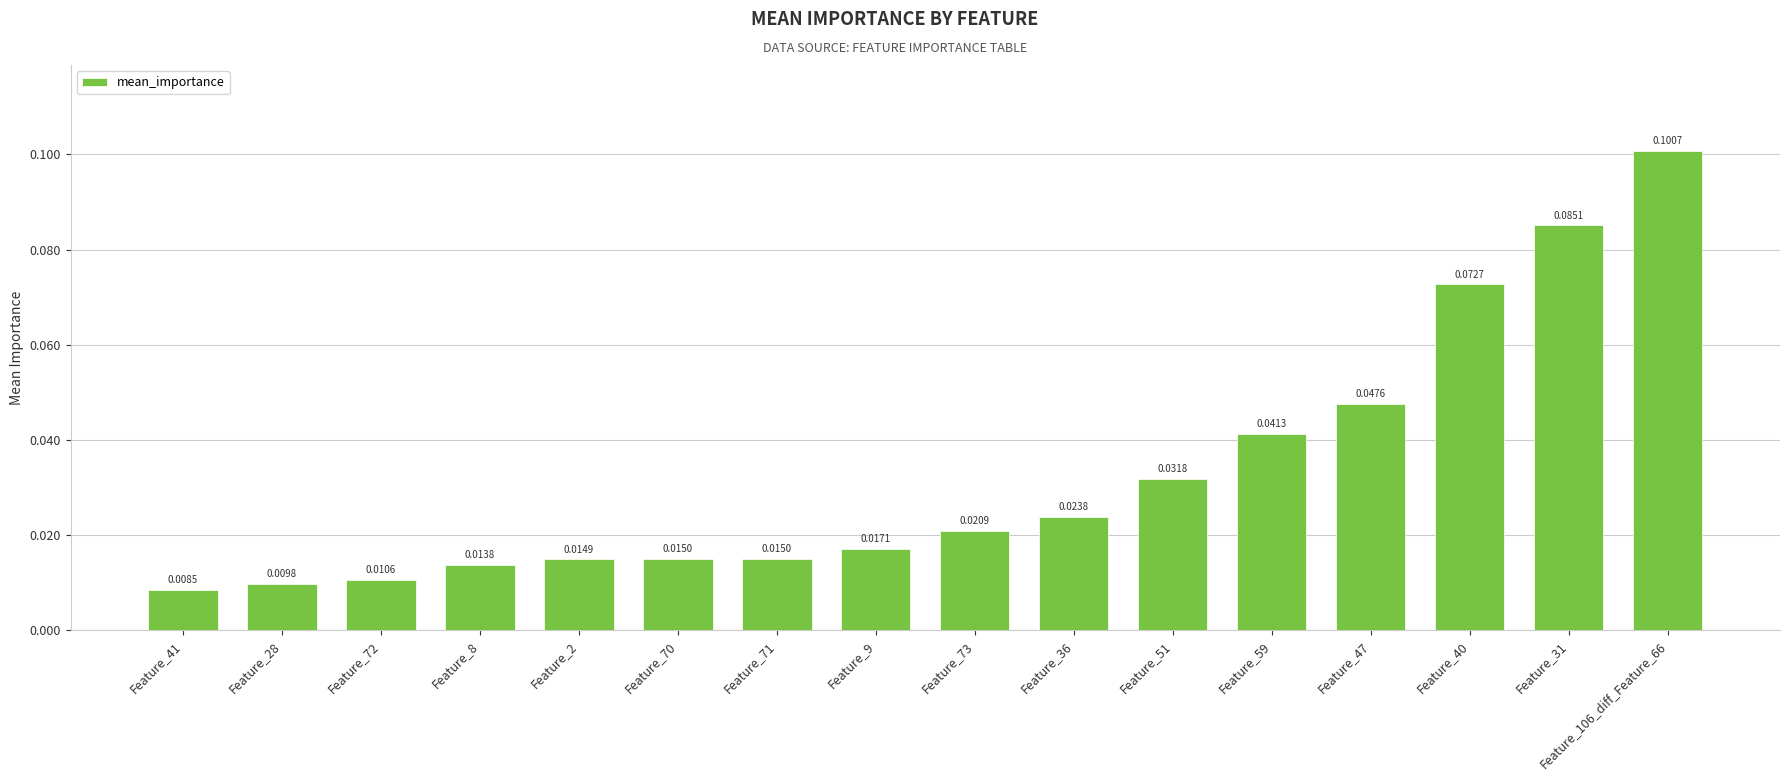

Which label corresponds to the smallest value in the chart?

Feature_41